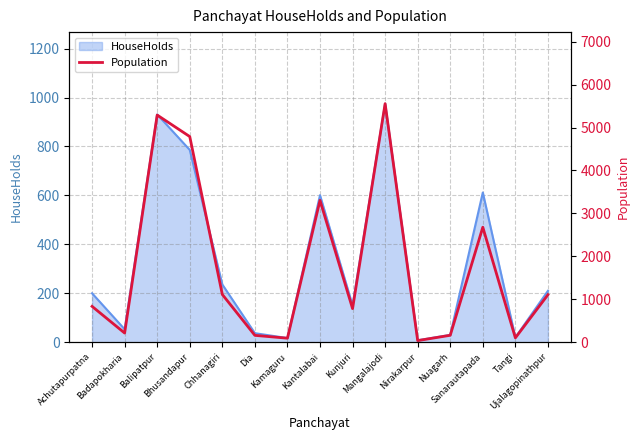

Where does the data first go above 835?

Balipatpur